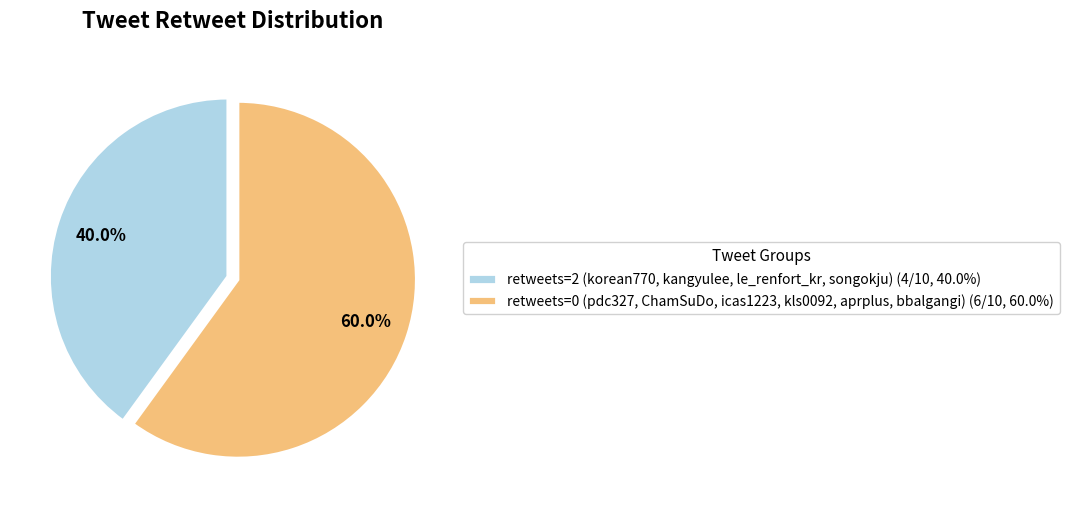

Does any single category account for the majority?

Yes